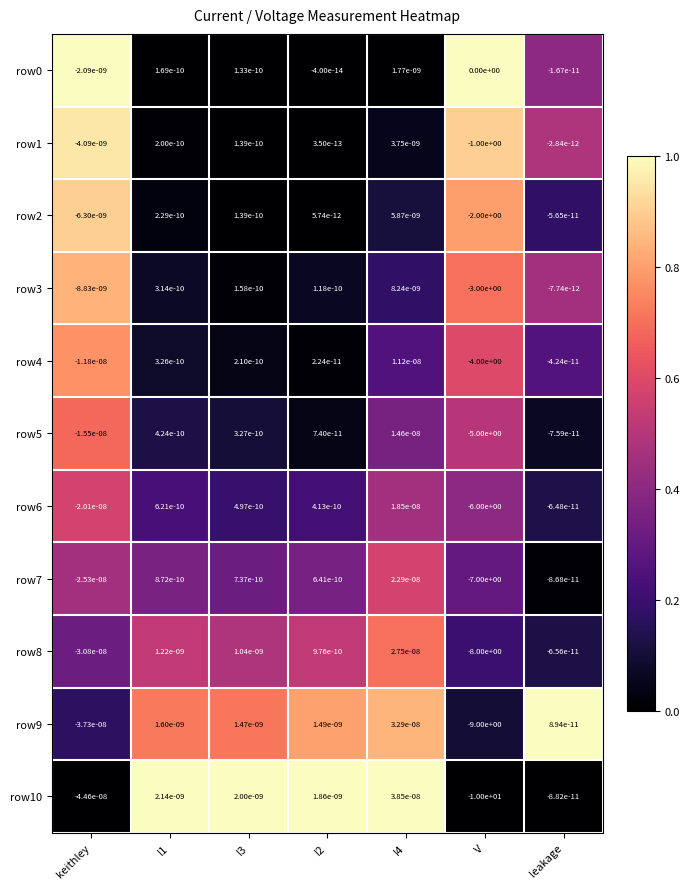

At which label is row4 closest to -1?

keithley